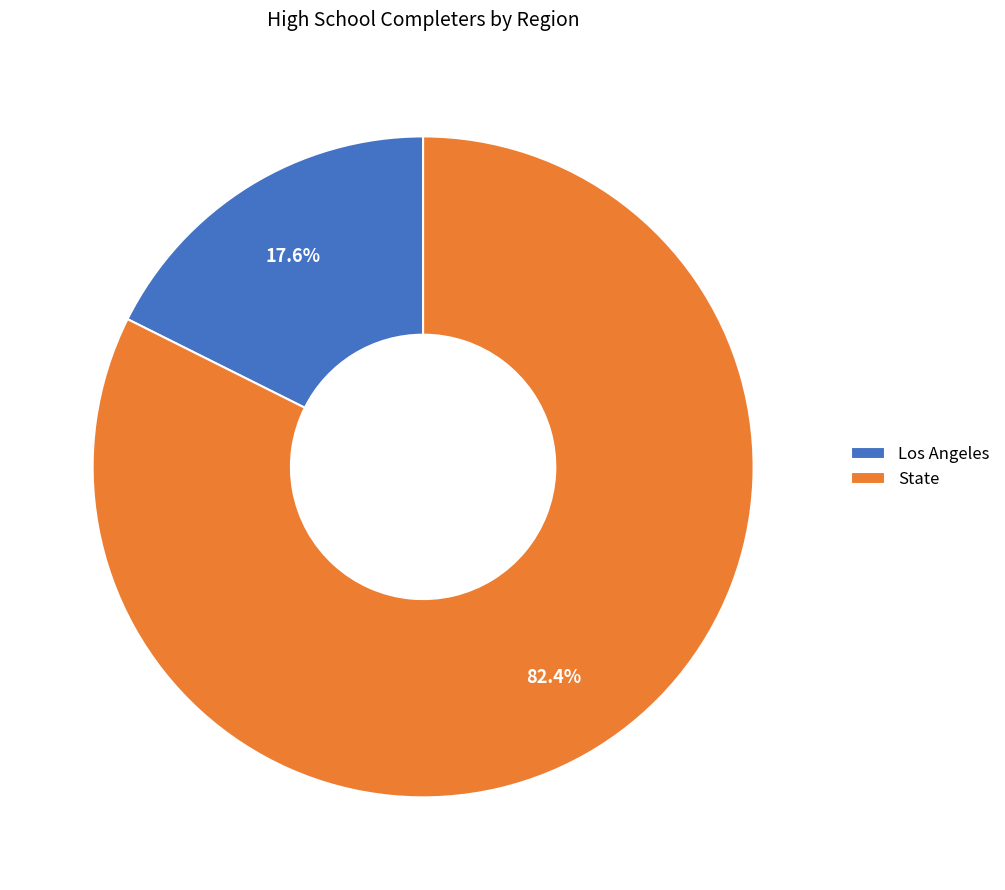

To the nearest percent, what portion does Los Angeles represent?

18%